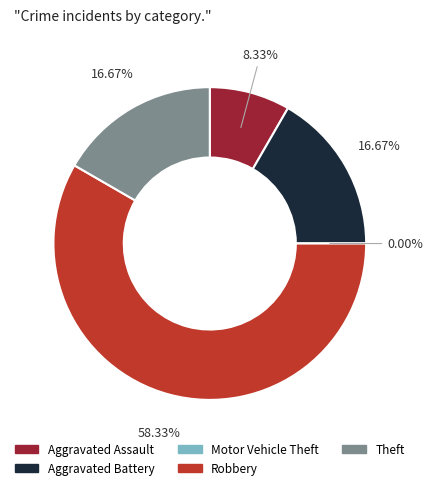

Which slice is the largest?

Robbery